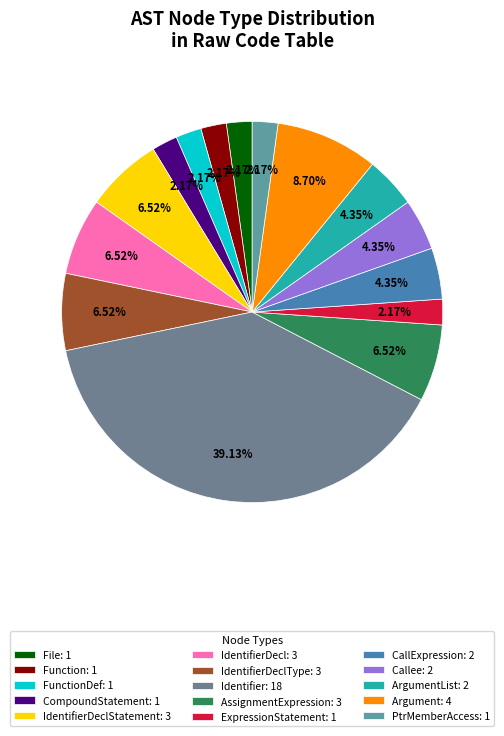

Rank the categories by value from lowest to highest.

File, Function, FunctionDef, CompoundStatement, ExpressionStatement, PtrMemberAccess, CallExpression, Callee, ArgumentList, IdentifierDeclStatement, IdentifierDecl, IdentifierDeclType, AssignmentExpression, Argument, Identifier